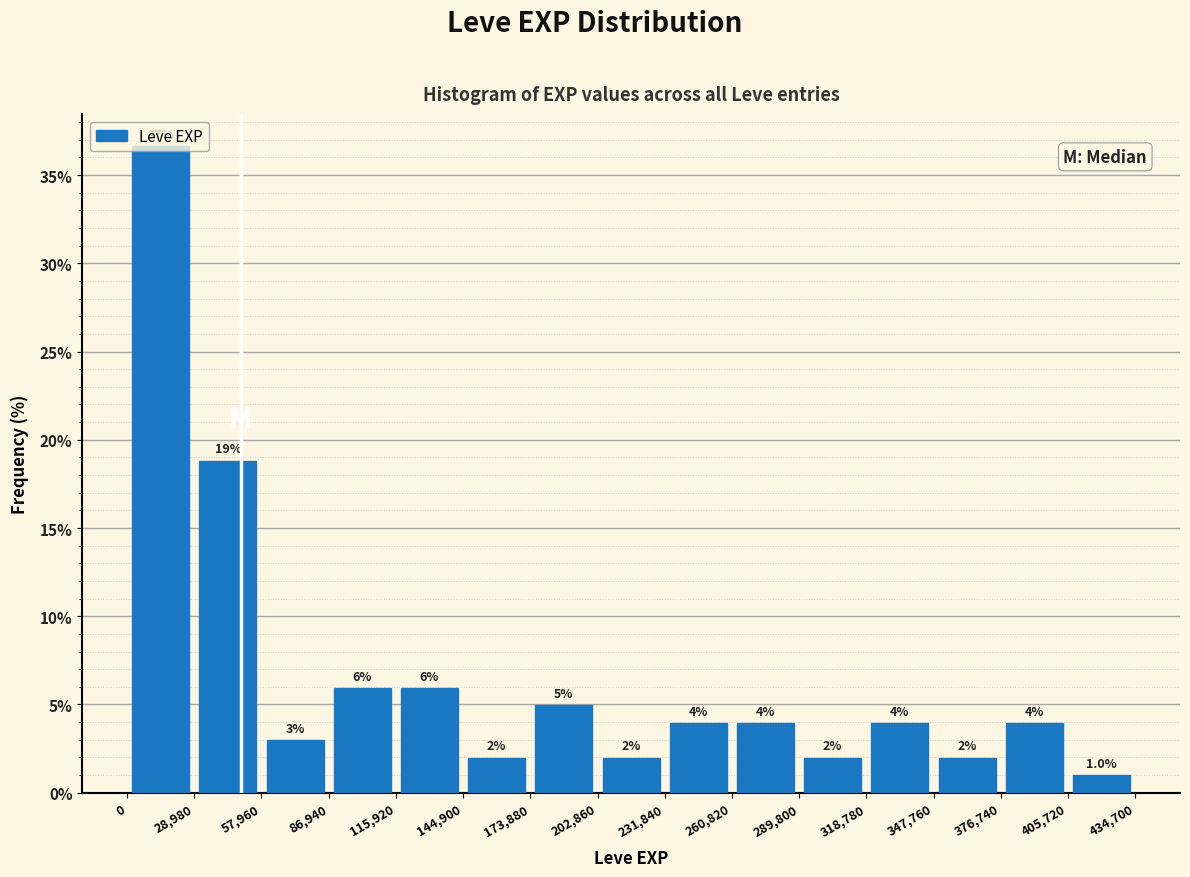

Over which range of the x-axis is the bar tallest?

0 to 28,980